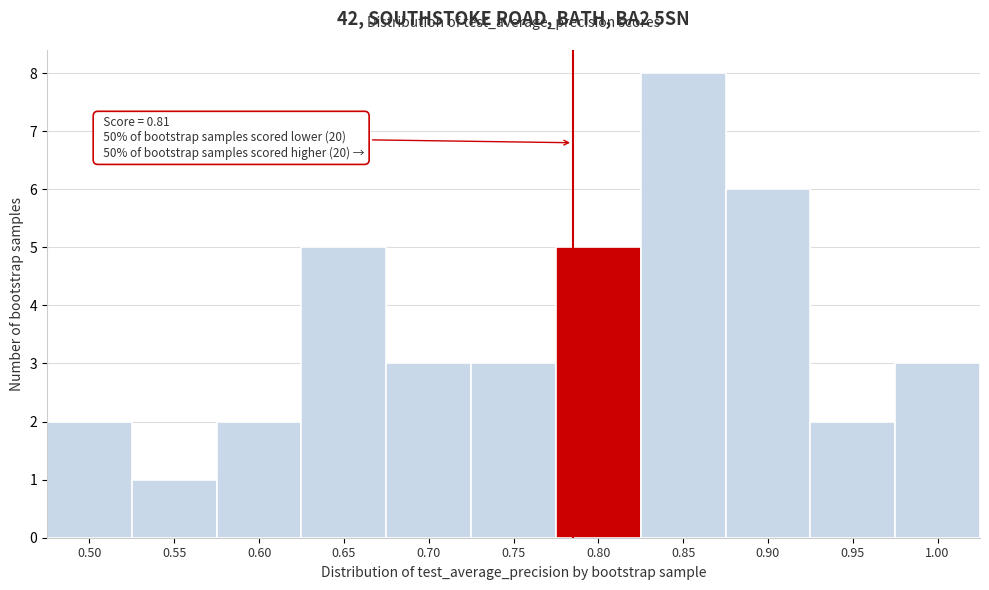

Reading left to right, extract all data points from this chart.

0.50=2	0.55=1	0.60=2	0.65=5	0.70=3	0.75=3	0.80=5	0.85=8	0.90=6	0.95=2	1.00=3